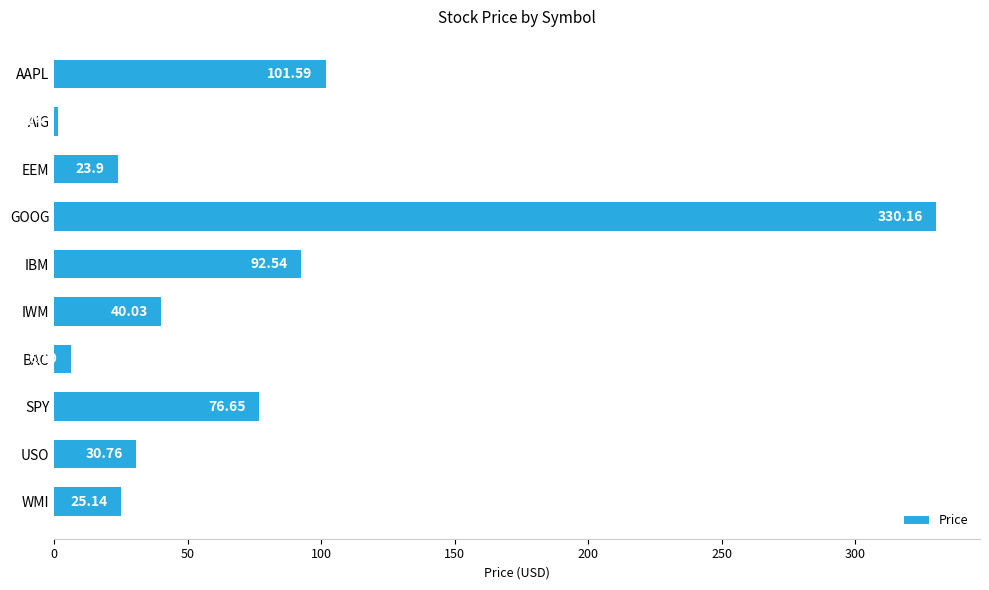

Which has a higher value, AAPL or USO?

AAPL